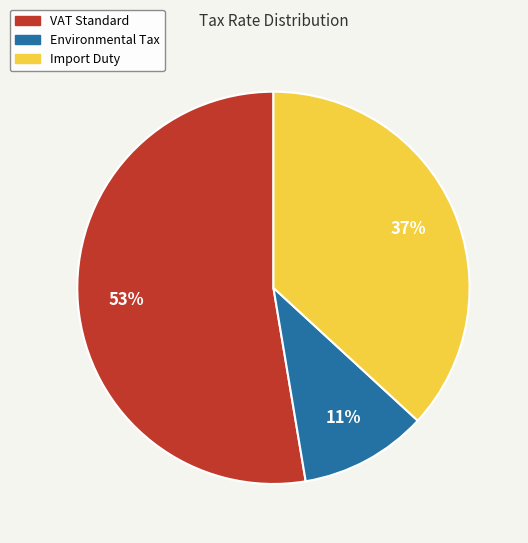

Which slice is the smallest?

Environmental Tax